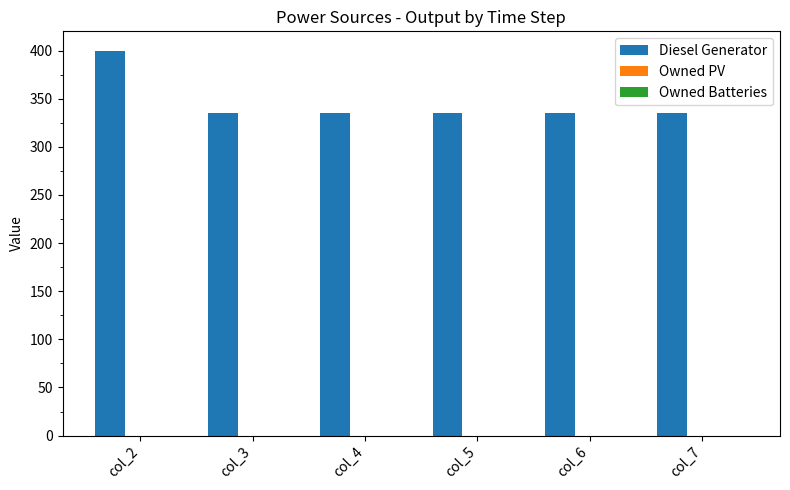

What is the average value?

345.8